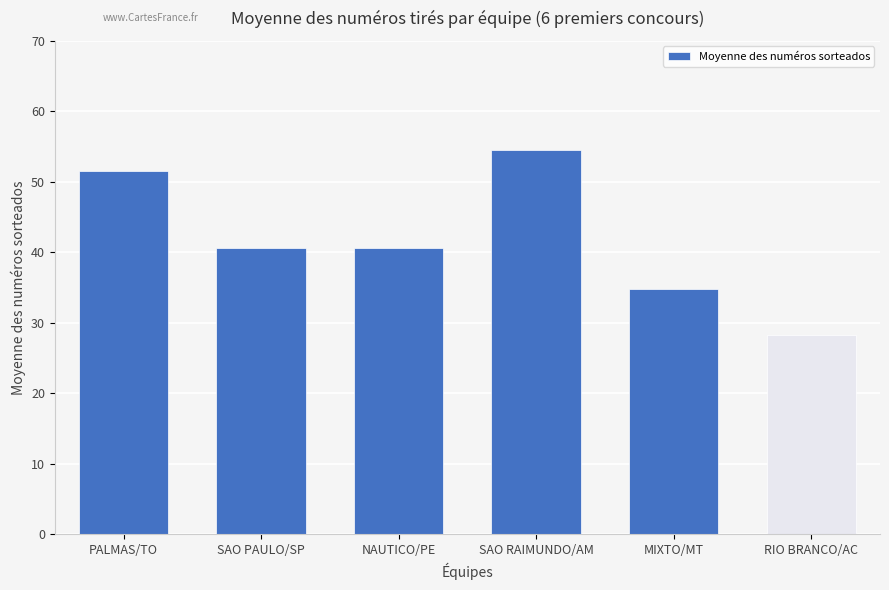

Reading right to left, extract all data points from this chart.

RIO BRANCO/AC=28.3	MIXTO/MT=34.9	SAO RAIMUNDO/AM=54.6	NAUTICO/PE=40.6	SAO PAULO/SP=40.6	PALMAS/TO=51.6